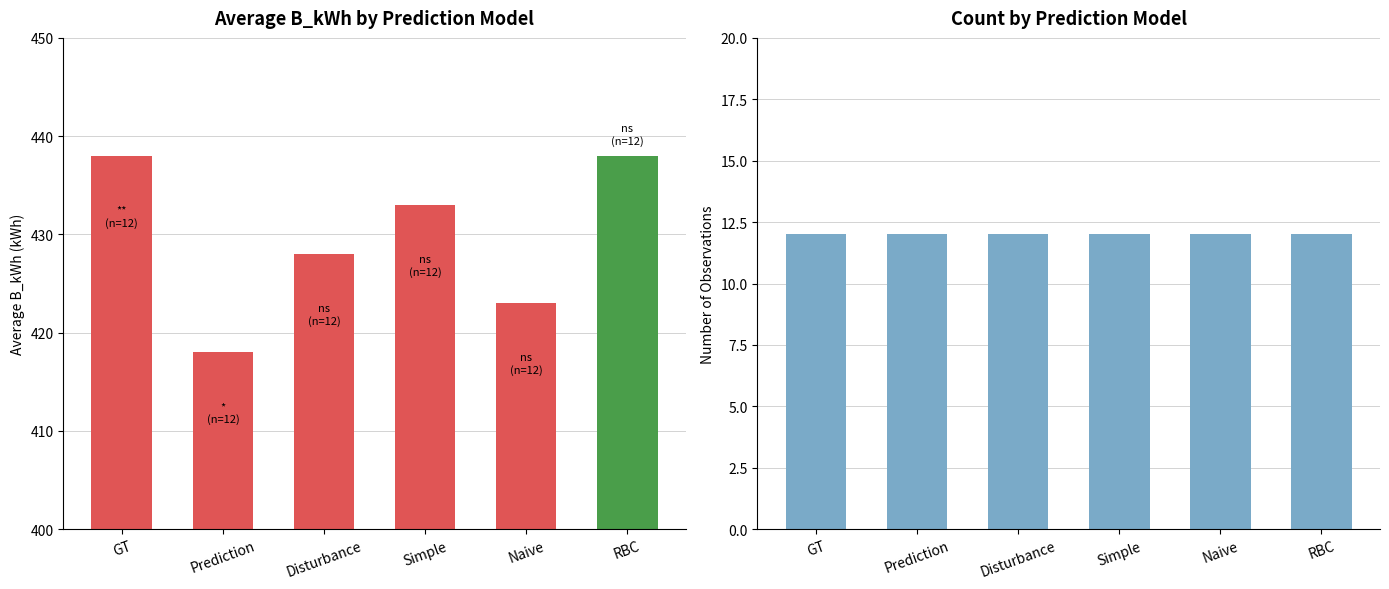

How many bars are there in total?

12